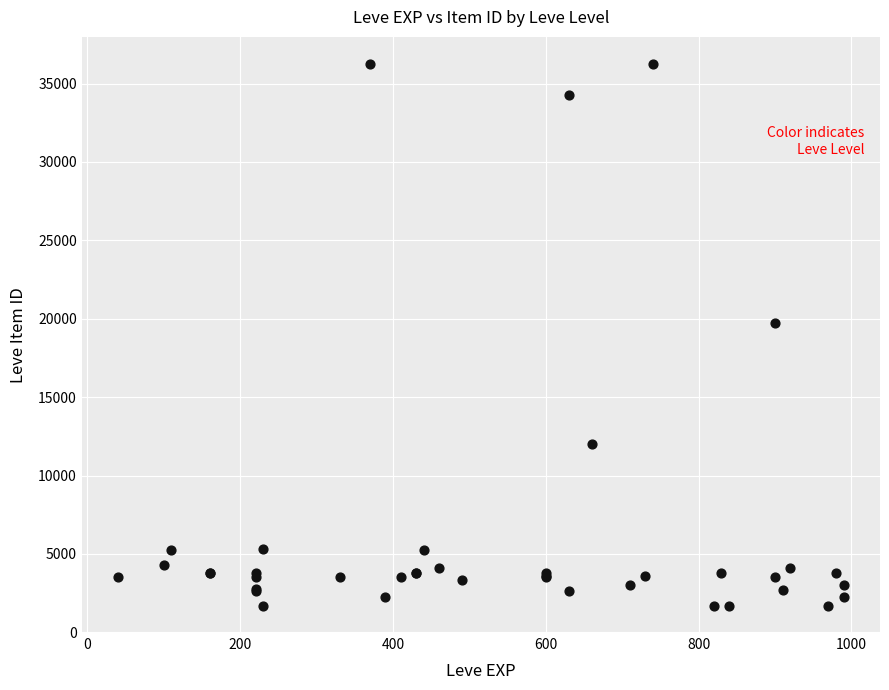

What Y value in the scatter plot is closest to 18967?

19744